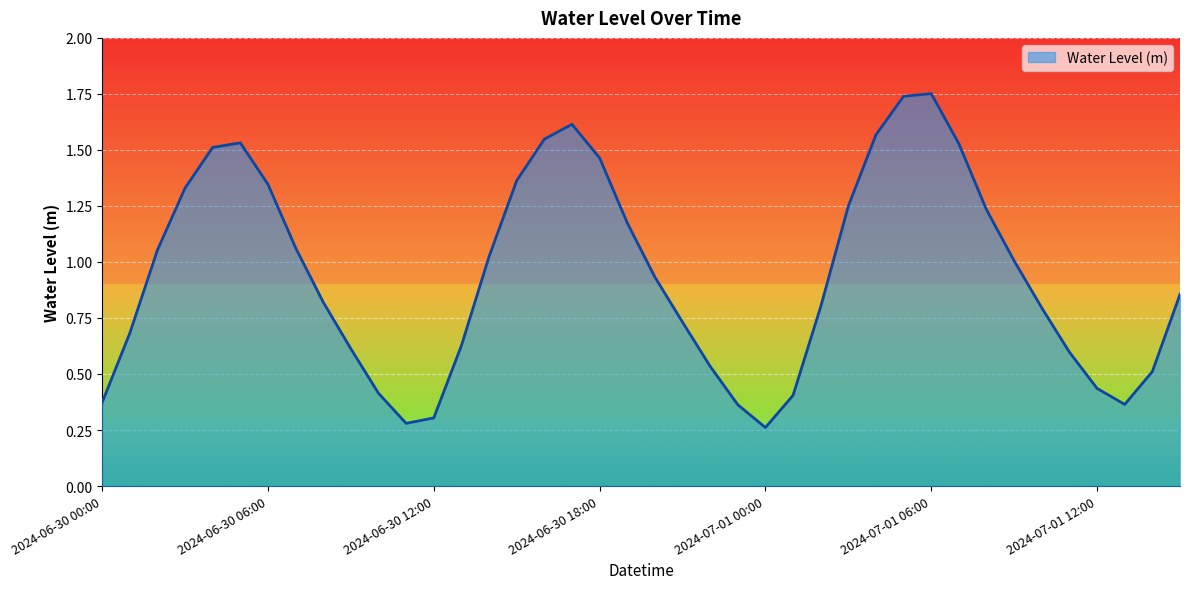

Does the chart have visible grid lines?

Yes